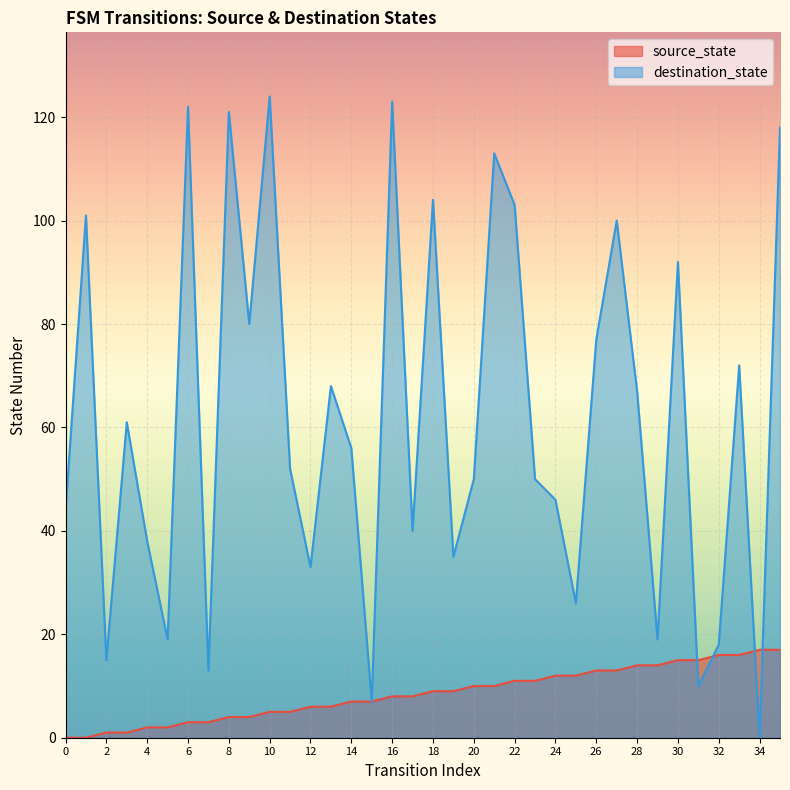

What is the greatest value displayed?

124